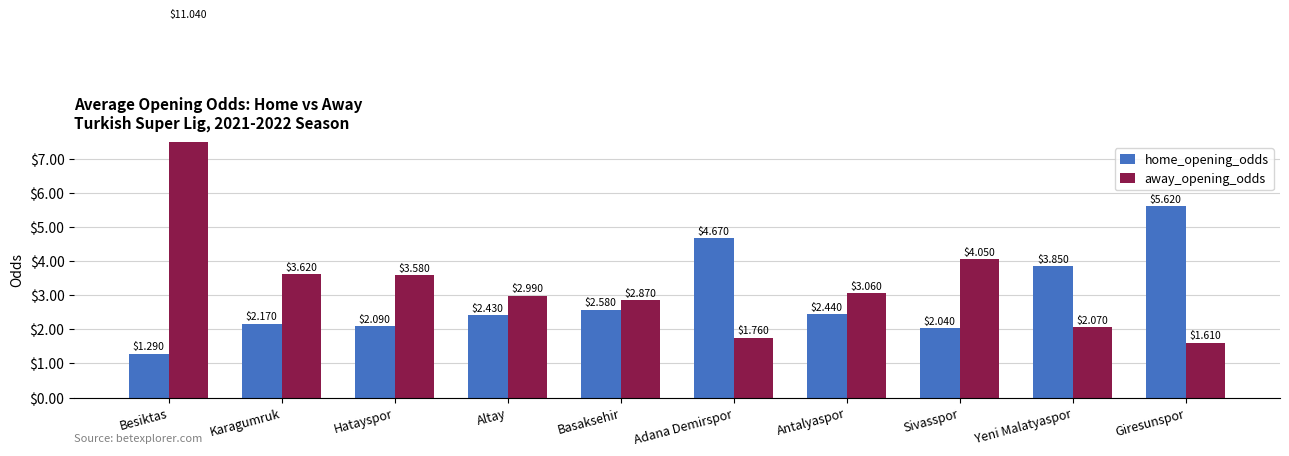

Which series has the largest total across all categories?

away_opening_odds